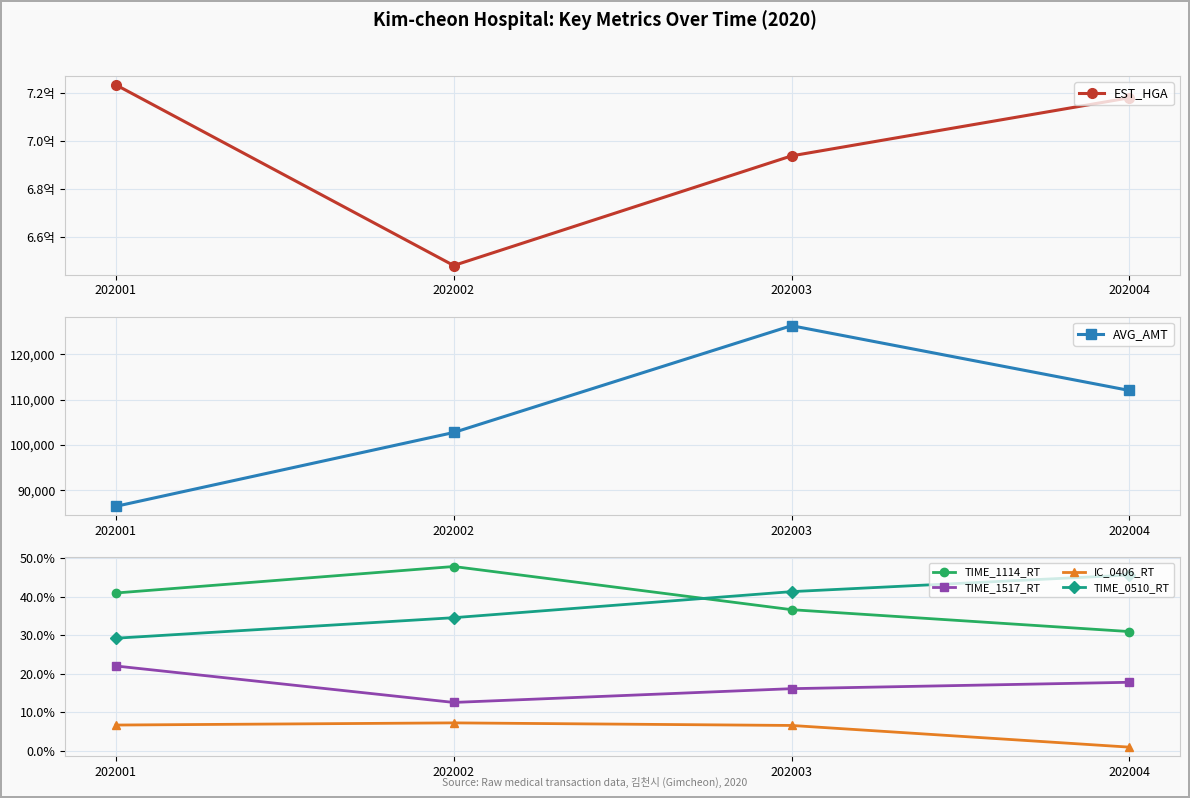

What is the total value across all series at 202004?

717965891.5